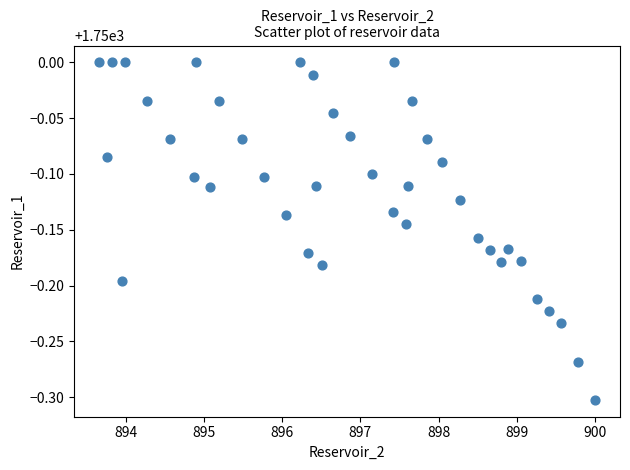

What is the range of X values (max minus min)?

6.3